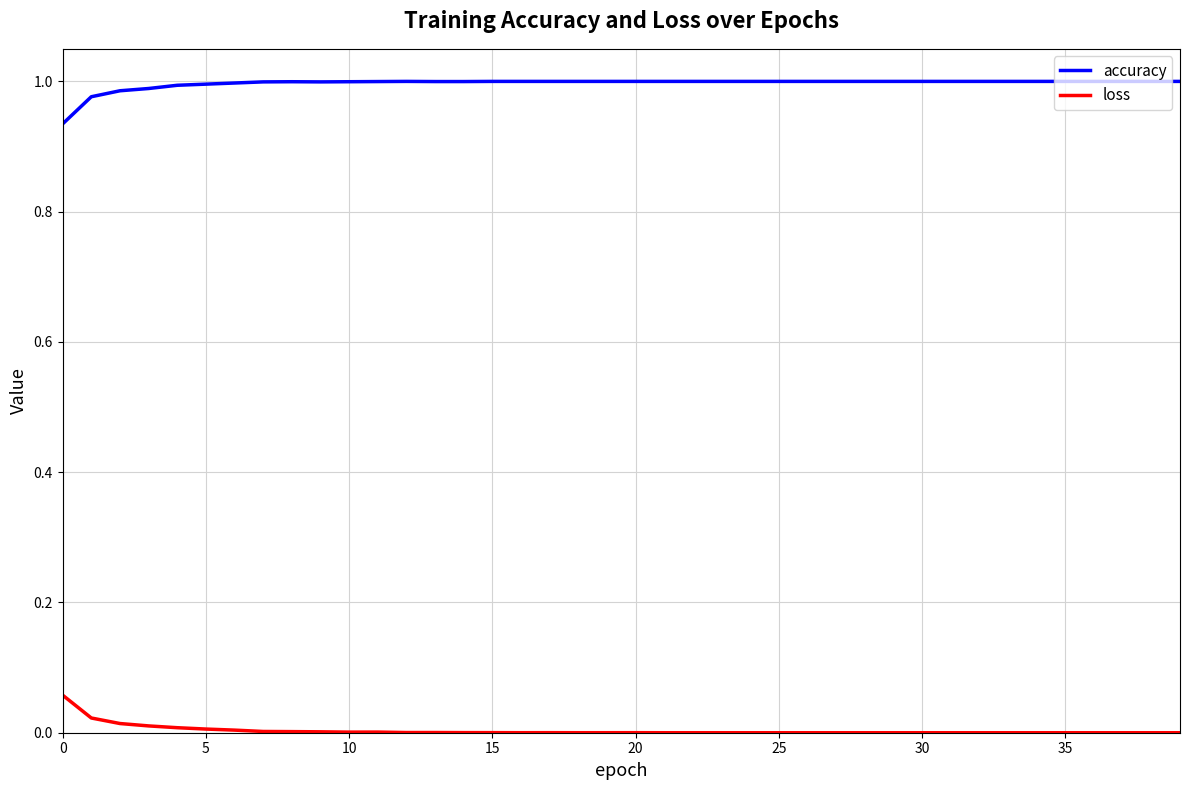

How many distinct data groups are displayed?

2